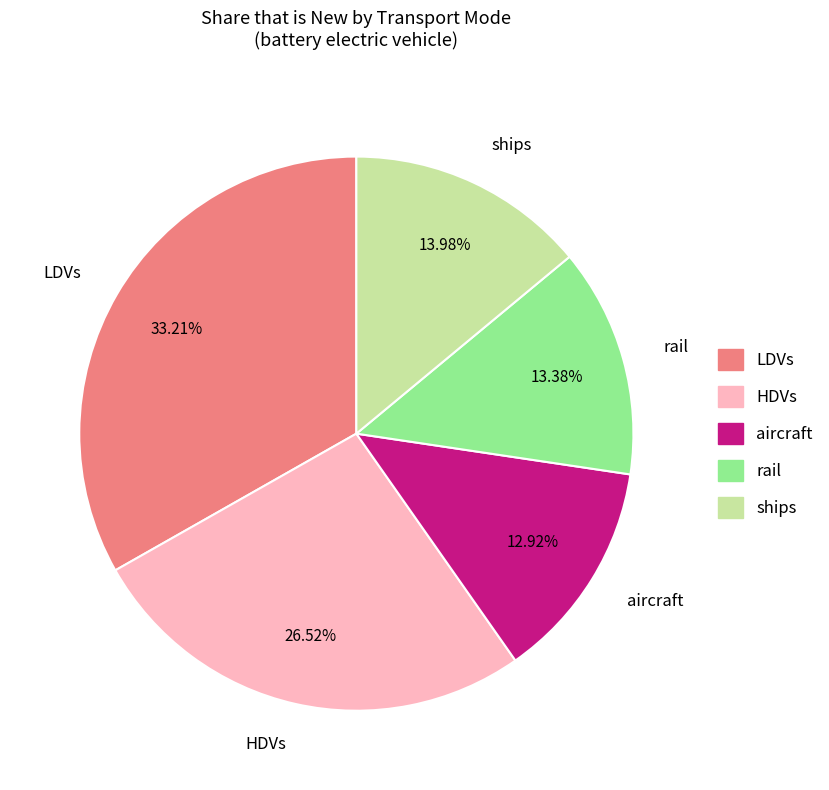

Which category has the biggest portion of the pie?

LDVs